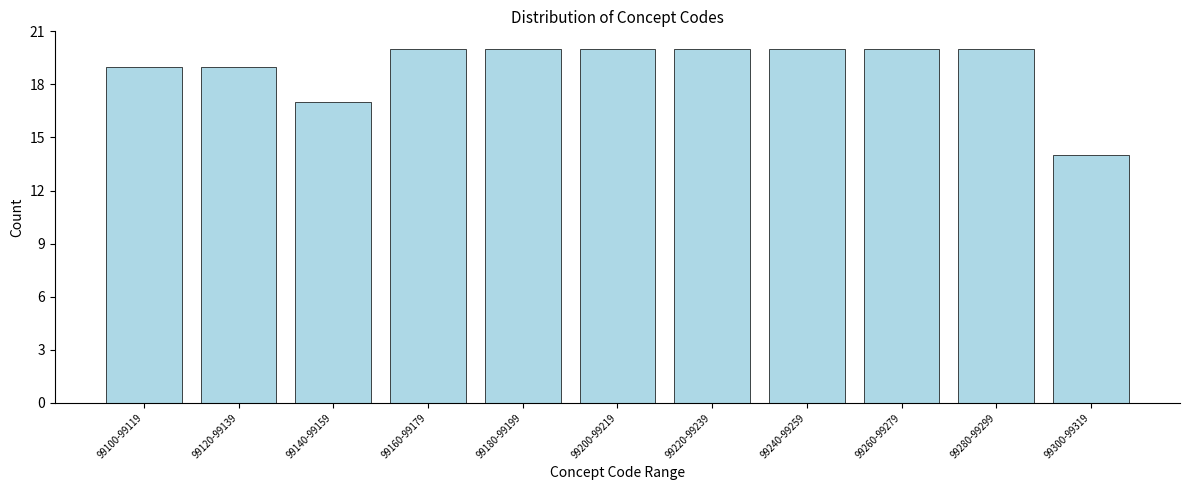

Reading left to right, transcribe all the data shown in this chart.

99100-99119=19	99120-99139=19	99140-99159=17	99160-99179=20	99180-99199=20	99200-99219=20	99220-99239=20	99240-99259=20	99260-99279=20	99280-99299=20	99300-99319=14